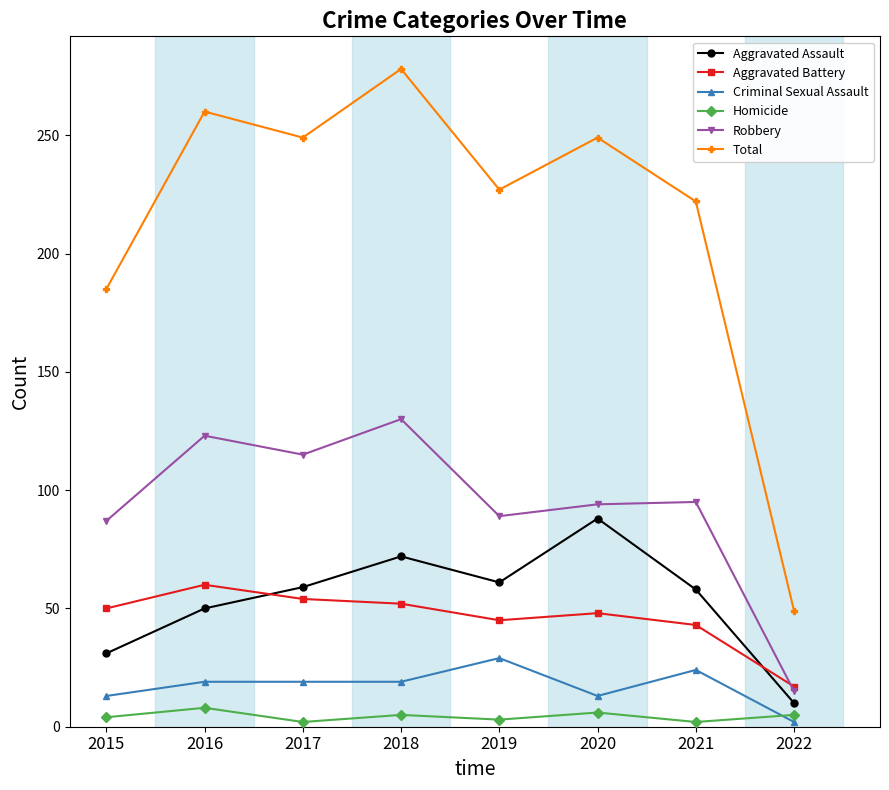

True or false: Total and Aggravated Assault intersect in this chart.

False